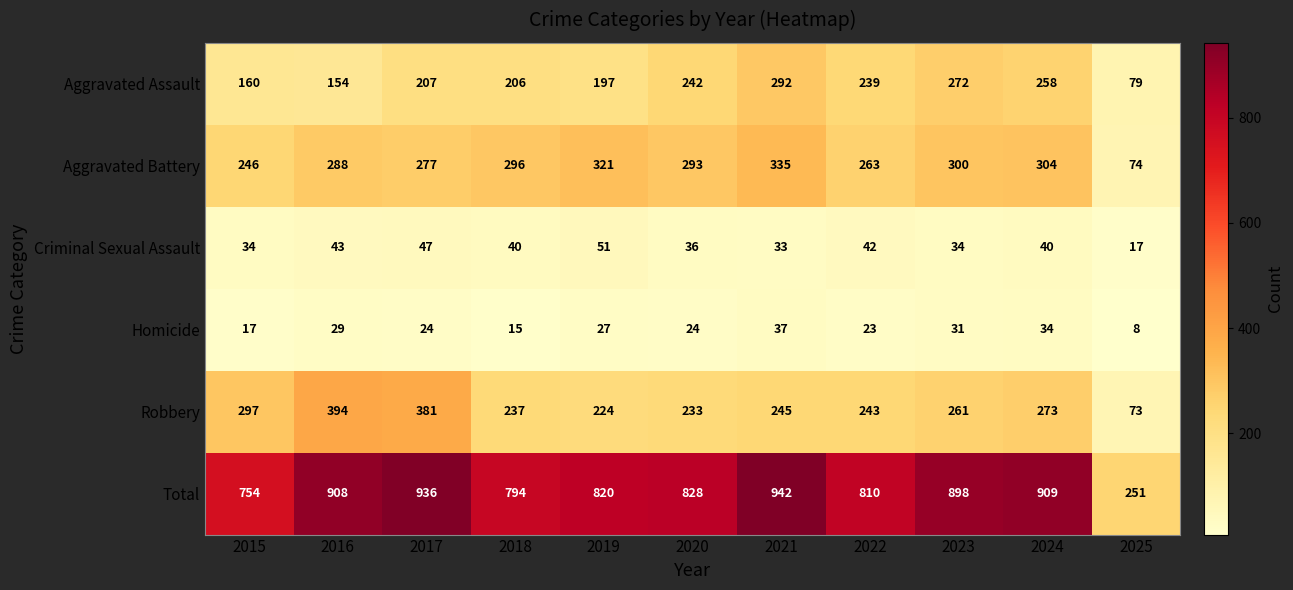

True or false: Aggravated Assault has a value of 79 at 2025.

True